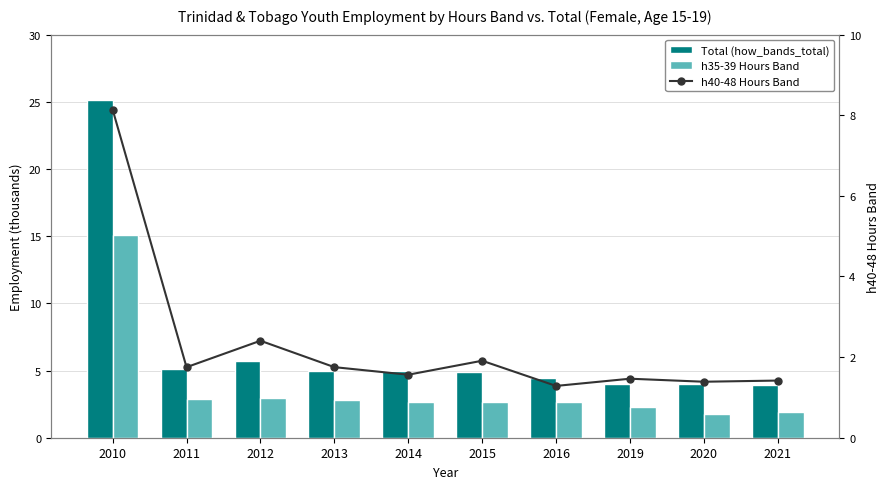

Between 2011 and 2012, which series saw the biggest shift?

h40-48 Hours Band